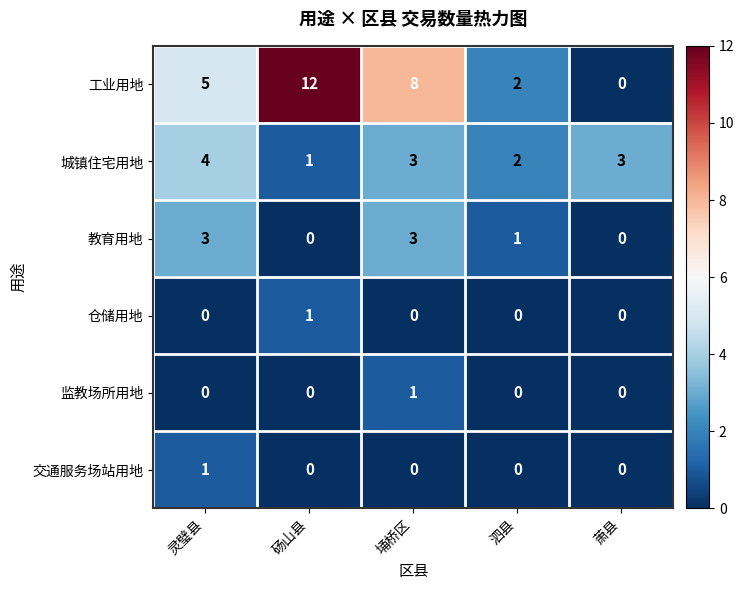

Which series has the largest total across all categories?

工业用地